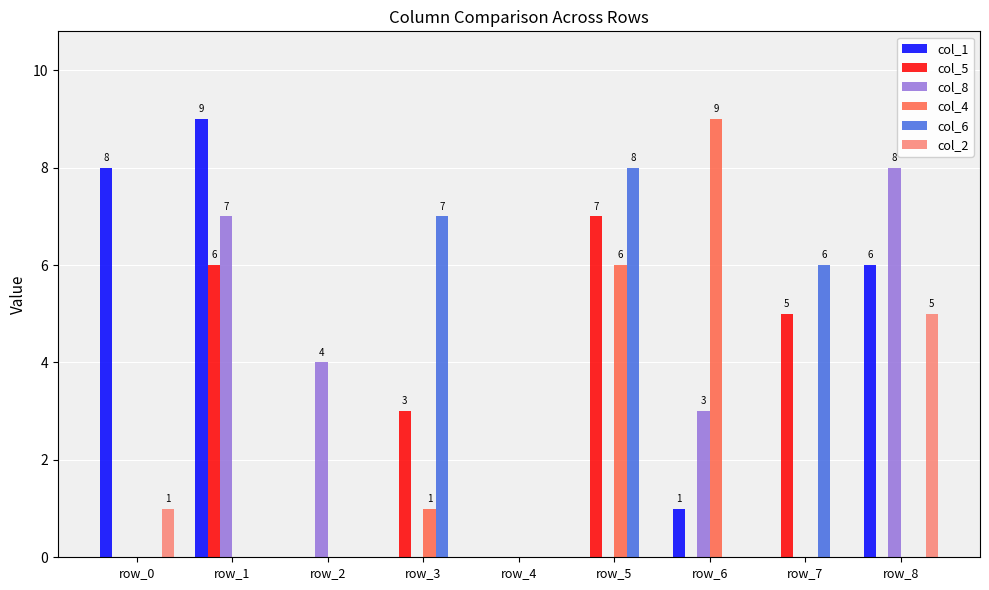

Reading left to right, extract all data points from this chart.

col_1: 8	9	0	0	0	0	1	0	6
col_5: 0	6	0	3	0	7	0	5	0
col_8: 0	7	4	0	0	0	3	0	8
col_4: 0	0	0	1	0	6	9	0	0
col_6: 0	0	0	7	0	8	0	6	0
col_2: 1	0	0	0	0	0	0	0	5